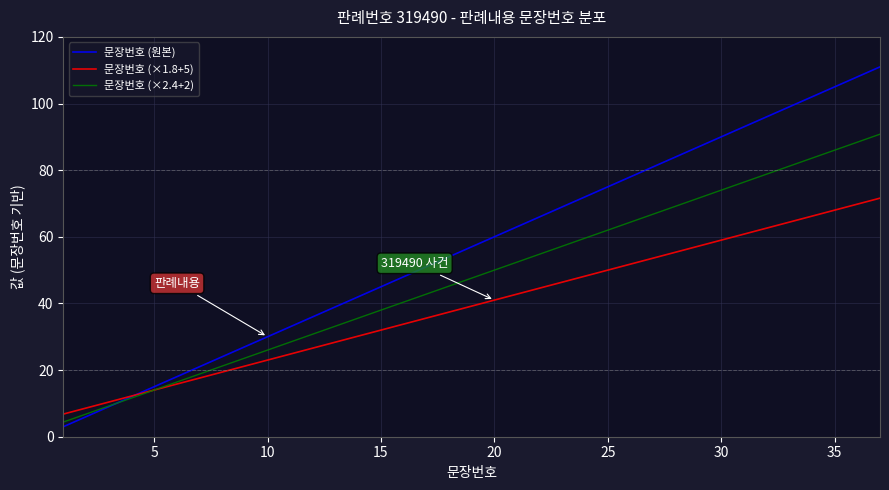

List the series in order of their overall mean, lowest first.

문장번호 (×1.8+5), 문장번호 (×2.4+2), 문장번호 (원본)